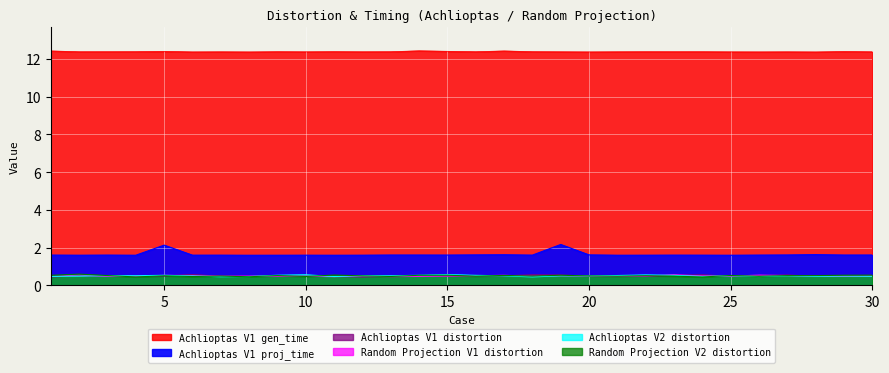

How many interior local valleys does the Achlioptas V1 proj_time series have?

10